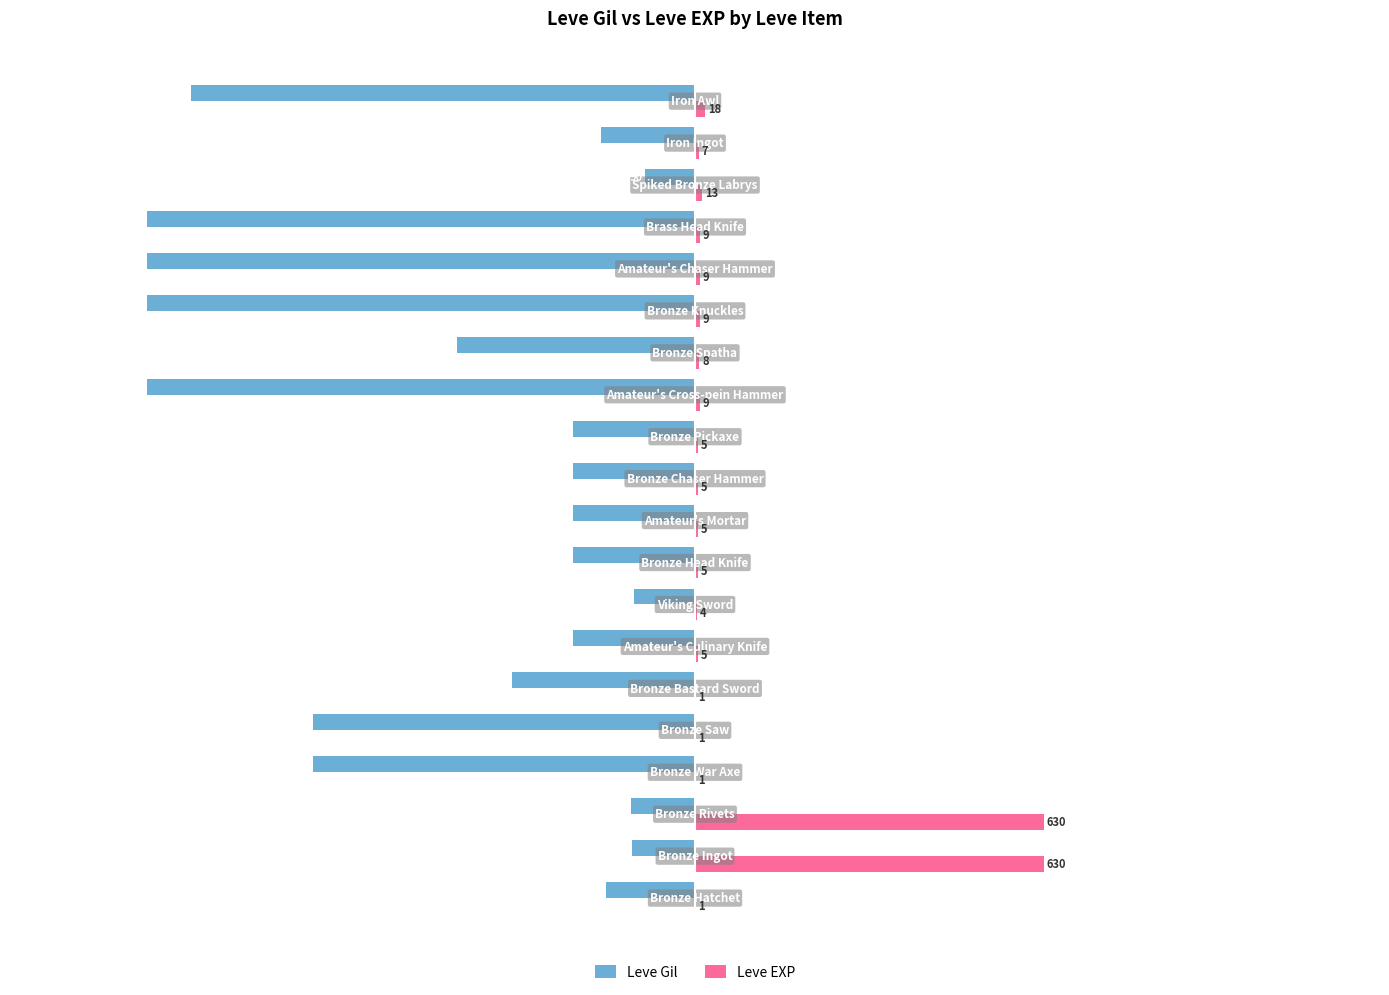

What is the maximum value for Leve EXP?

630